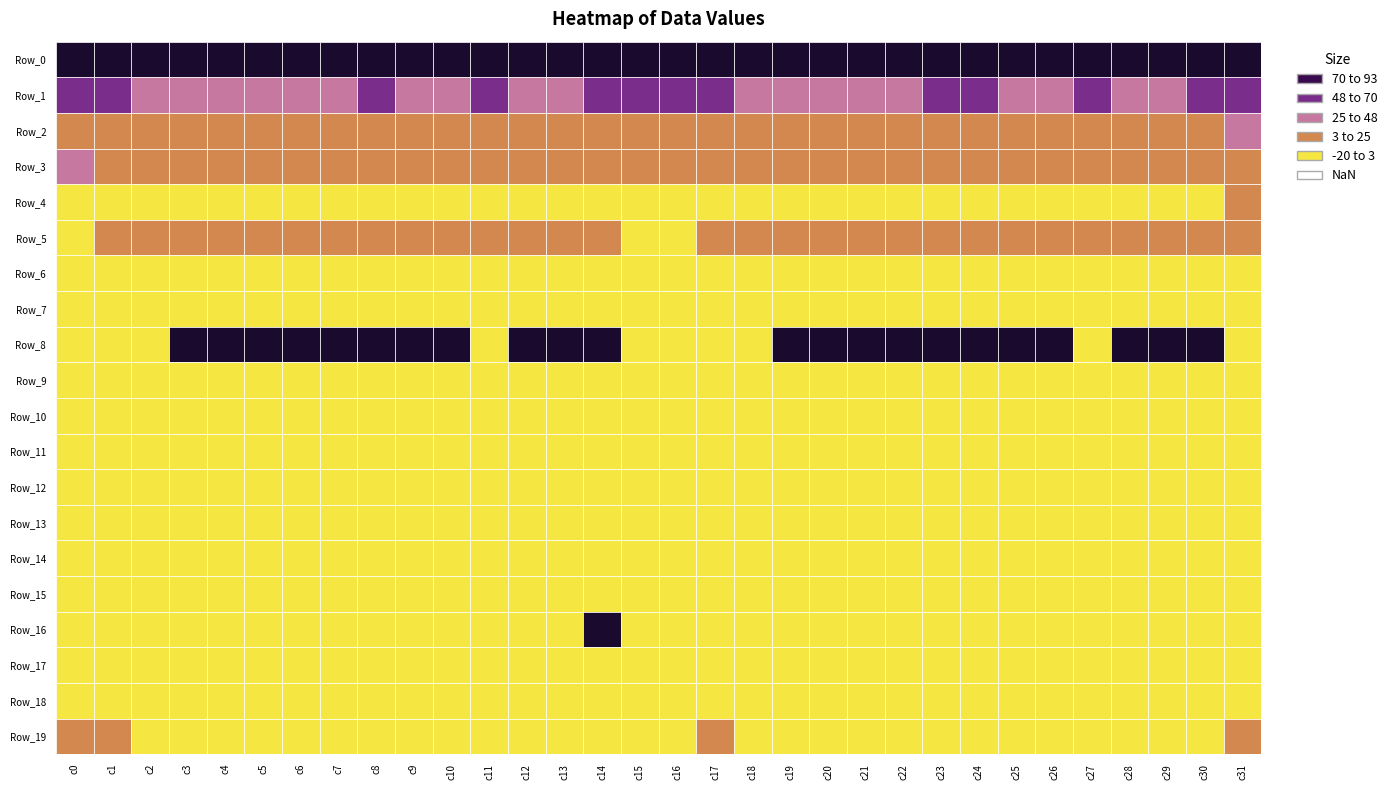

How many data points in Row_9 are less than -10?

22